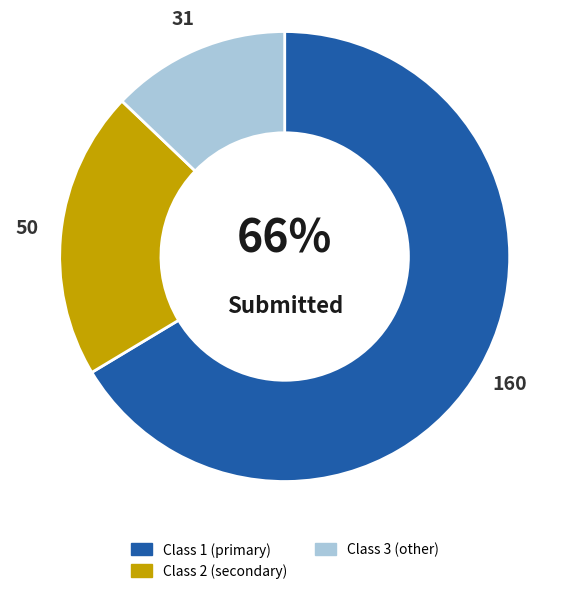

Is there a majority slice in this chart?

Yes